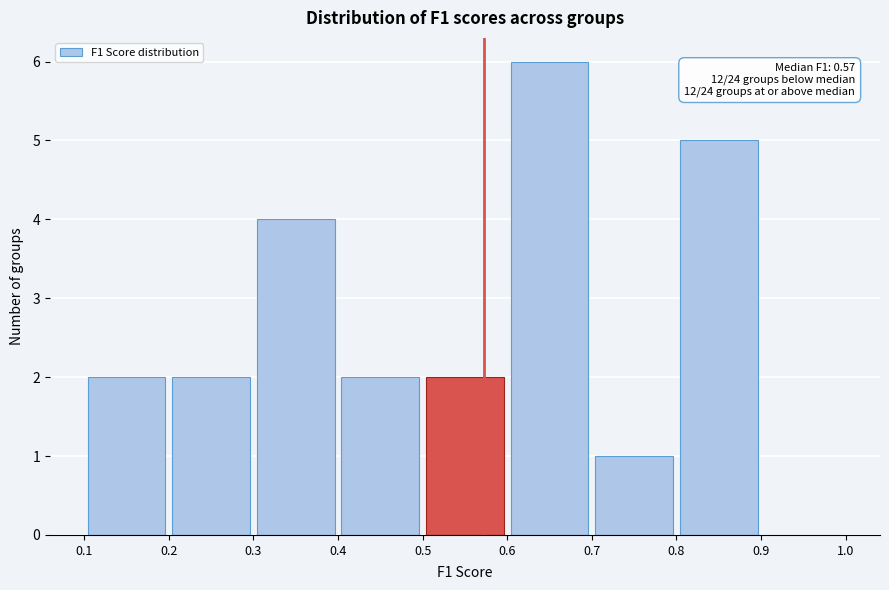

Which range on the x-axis has the tallest bar?

0.6 to 0.7